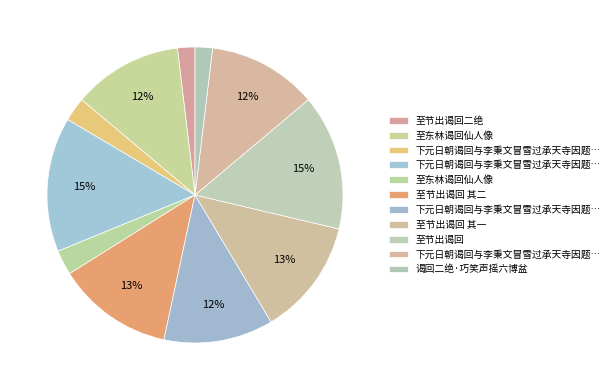

Rank the categories by value from lowest to highest.

至节出谒回二绝, 谒回二绝·巧笑声摇六博盆, 下元日朝谒回与李秉文冒雪过承天寺因题二诗, 至东林谒回仙人像, 下元日朝谒回与李秉文冒雪过承天寺因题二诗于僧壁 其一, 下元日朝谒回与李秉文冒雪过承天寺因题二诗于僧壁 其二, 至东林谒回仙人像, 至节出谒回 其二, 至节出谒回 其一, 下元日朝谒回与李秉文冒雪过承天寺因题二诗于僧壁, 至节出谒回